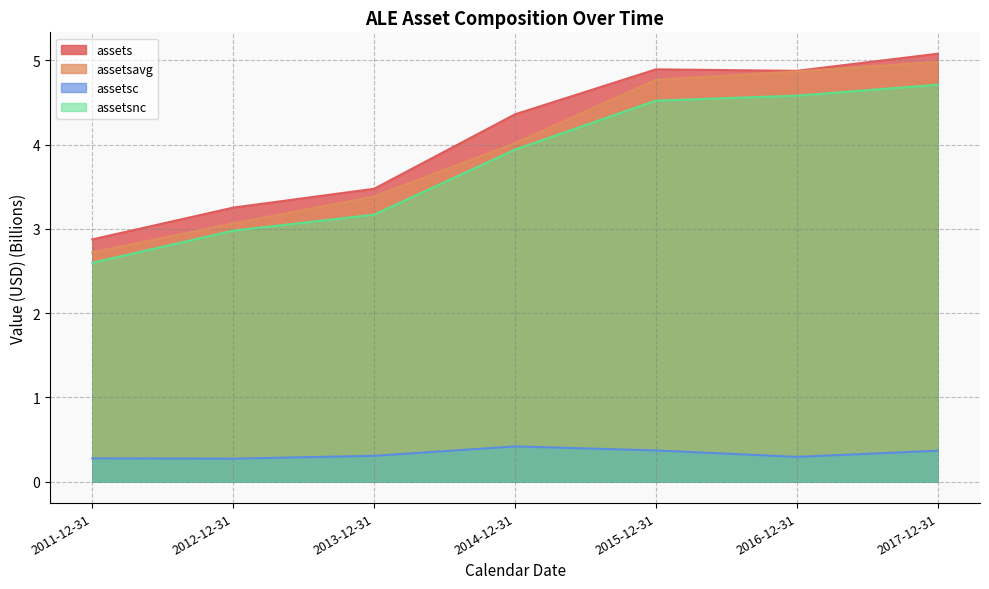

The assetsc series shows 0.4 at 2015-12-31. True or false?

True